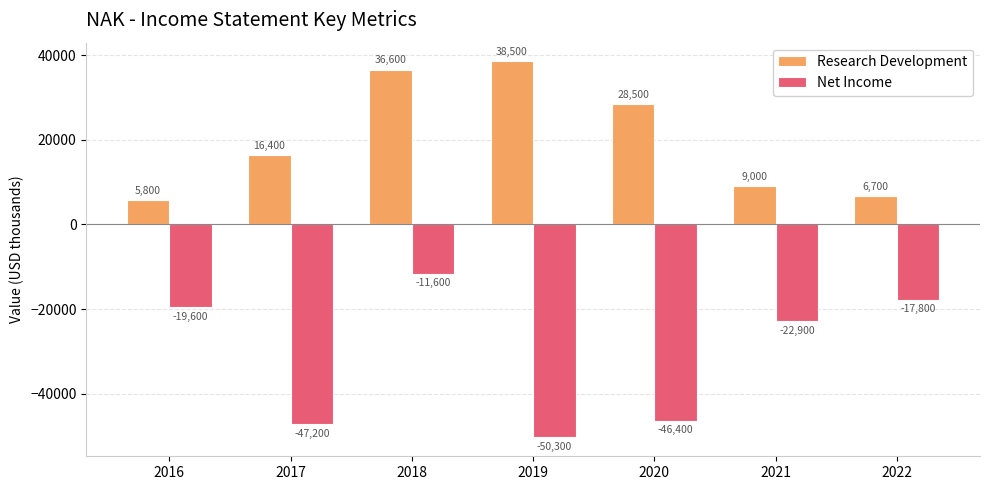

Reading left to right, transcribe all the data shown in this chart.

Research Development: 2016=5800	2017=16400	2018=36600	2019=38500	2020=28500	2021=9000	2022=6700
Net Income: 2016=-19600	2017=-47200	2018=-11600	2019=-50300	2020=-46400	2021=-22900	2022=-17800